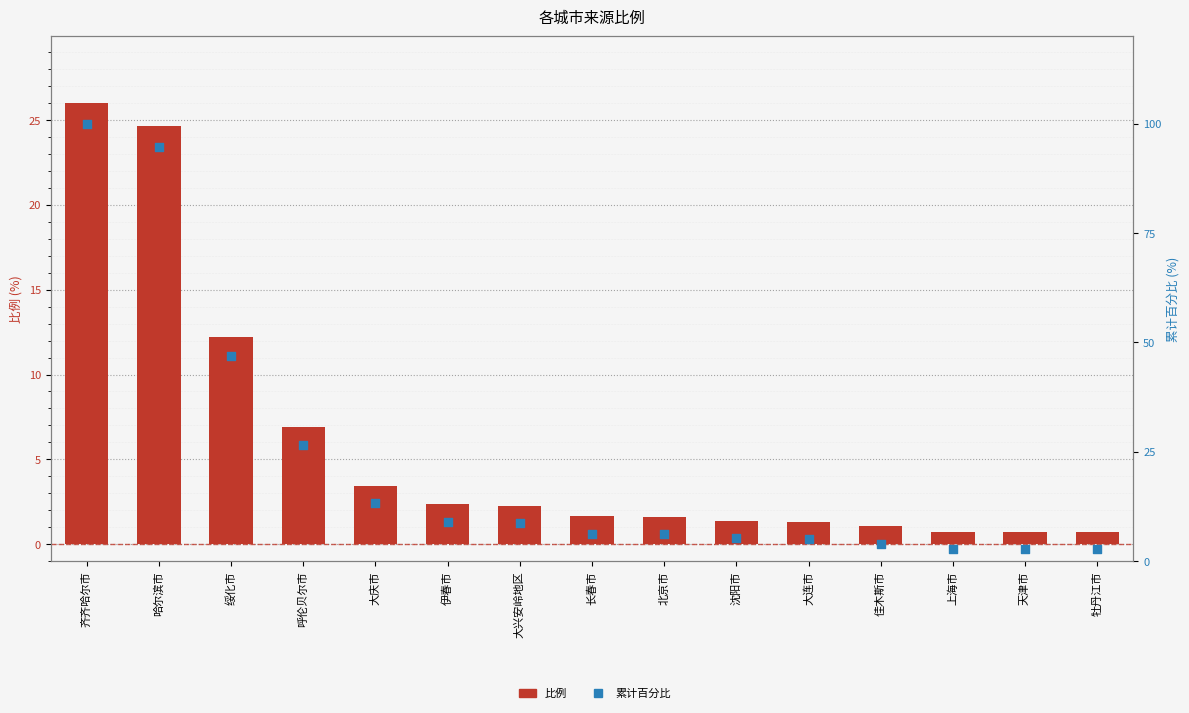

What is the total value across all series at 呼伦贝尔市?

33.5